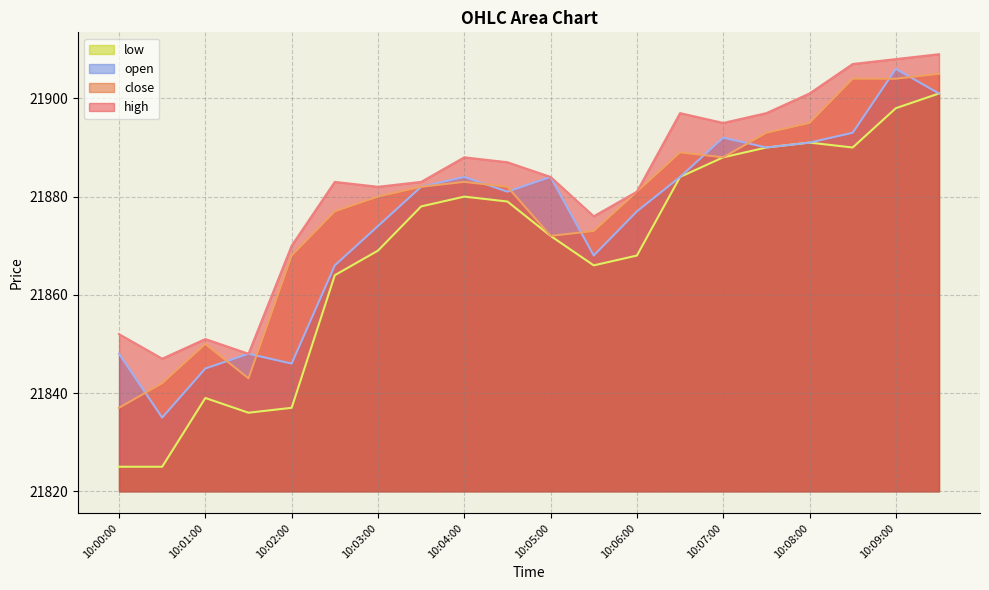

What is the label of the 15th point from the left?

10:07:00